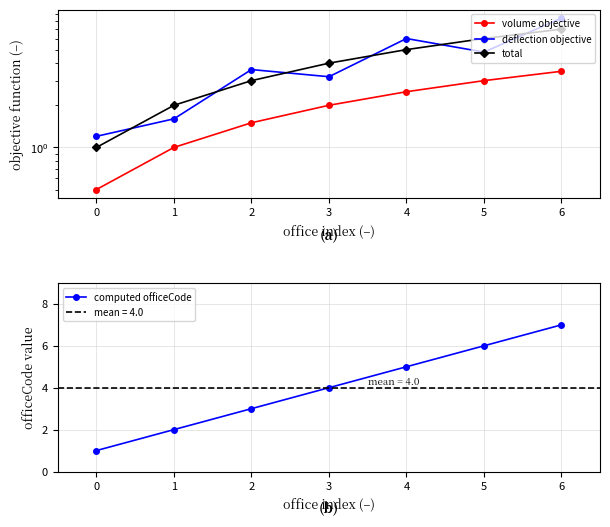

Which series has the largest range (max minus min)?

deflection objective